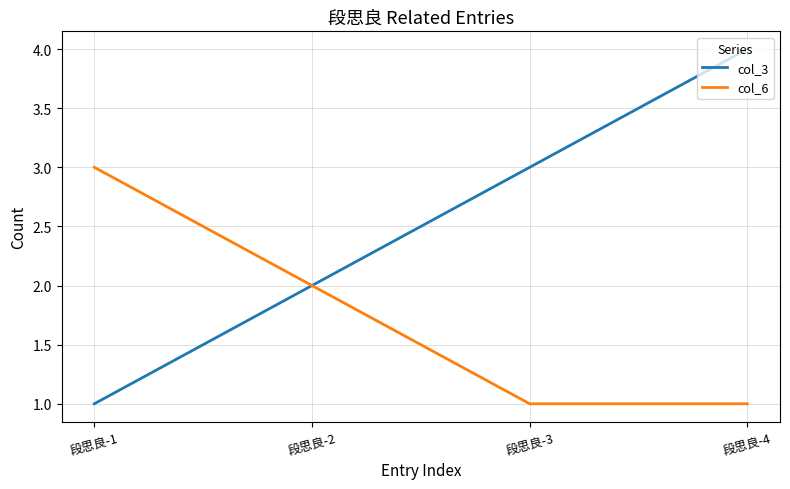

Rank the series by their average value, from highest to lowest.

col_3, col_6